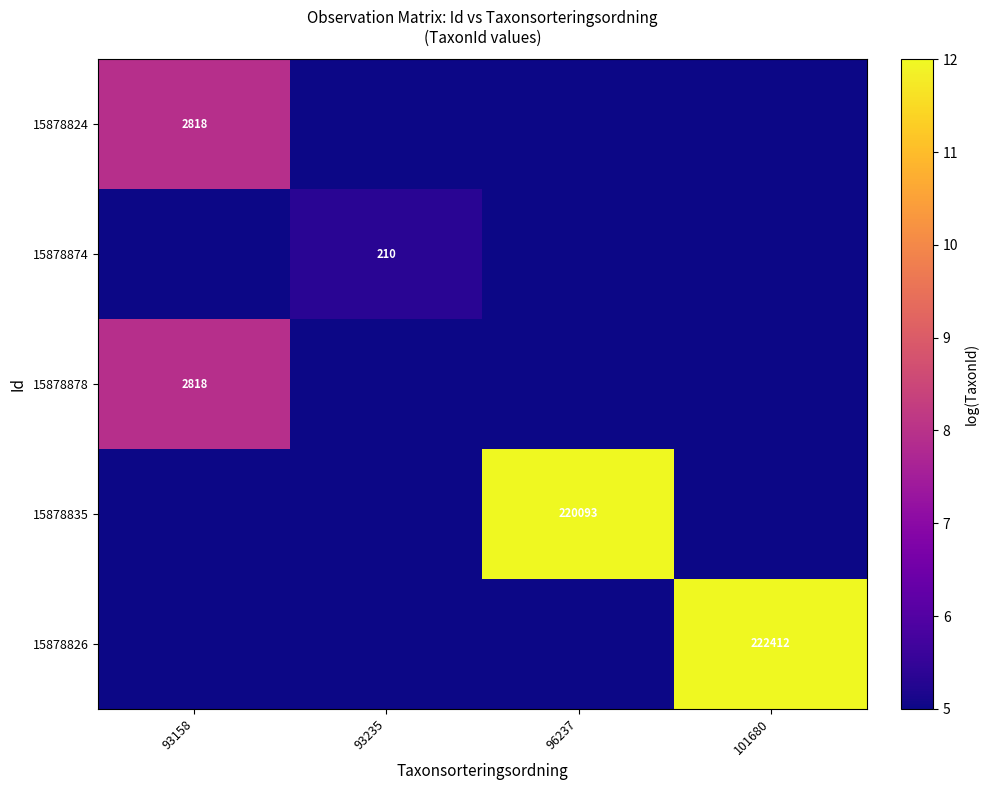

What is the highest value of the 15878878 series?

7.9